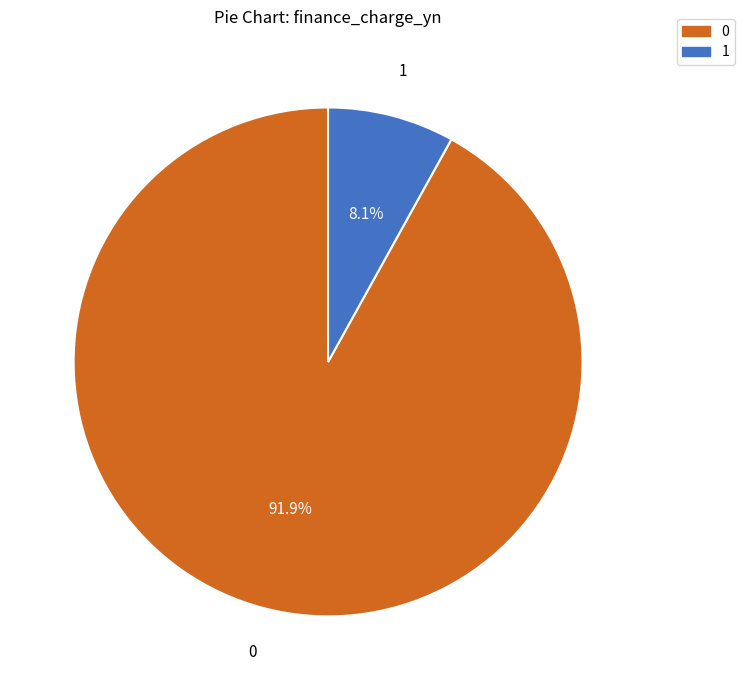

Which category has the smallest portion of the pie?

1